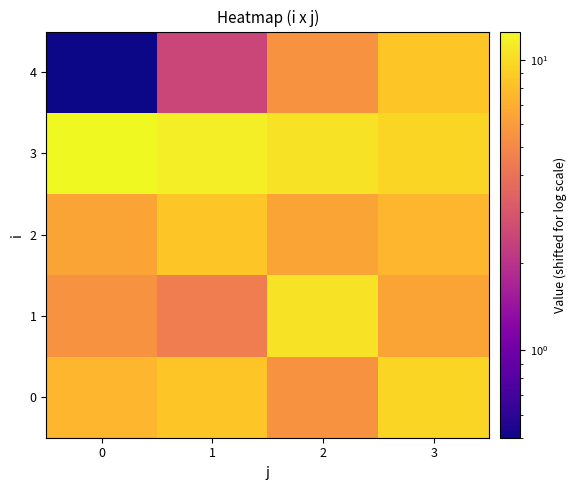

Reading right to left, transcribe all the data shown in this chart.

row_0: 9.5	5.5	8.5	7.5
row_1: 6.5	10.5	4.5	5.5
row_2: 7.5	6.5	8.5	6.5
row_3: 9.5	10.5	11.5	12.5
row_4: 8.5	5.5	2.5	0.5